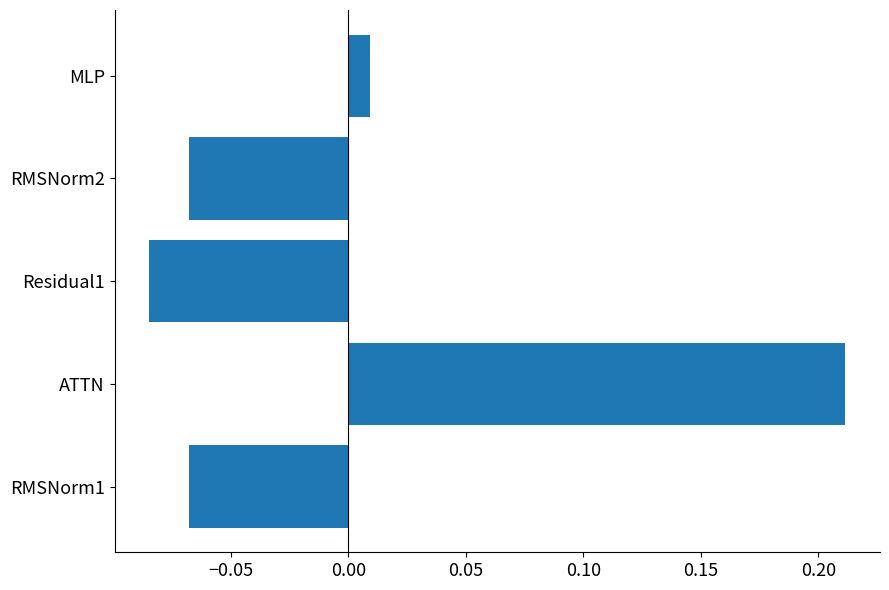

Which has a higher value, ATTN or RMSNorm2?

ATTN